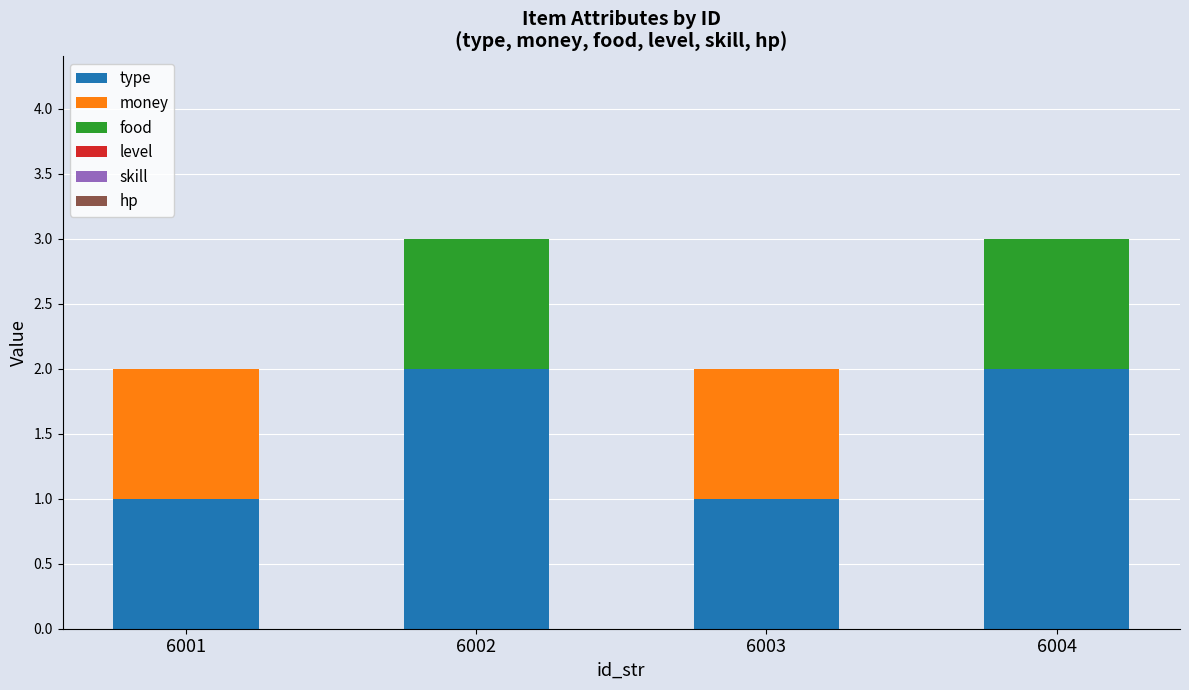

What is the total value across all series at 6002?

3